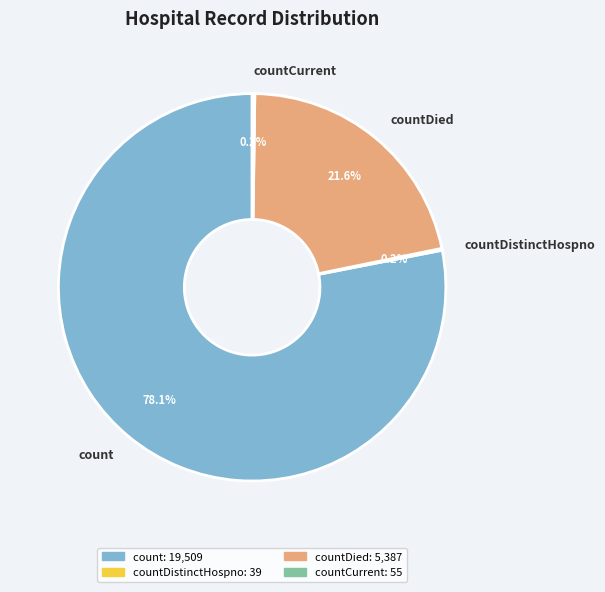

Which category has the biggest portion of the pie?

count